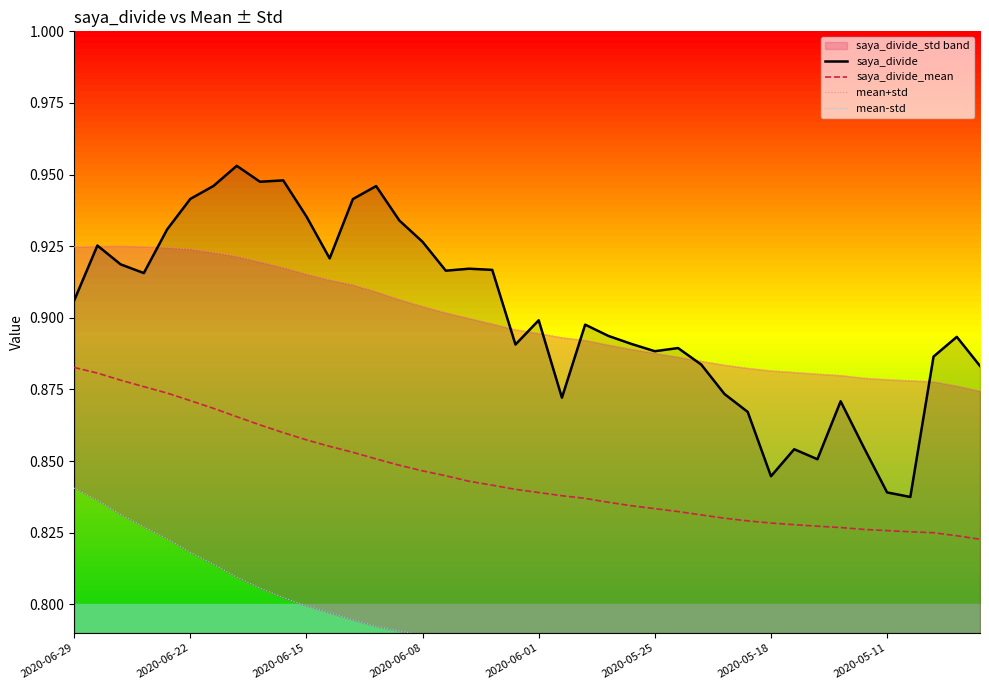

Which series has the largest total across all categories?

saya_divide